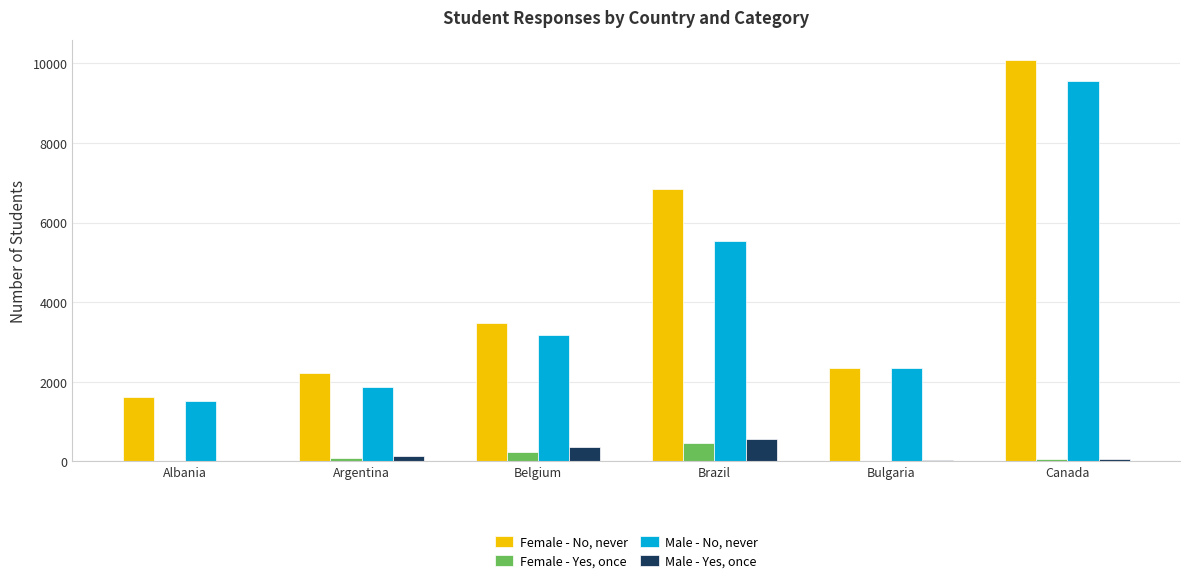

How many groups of bars are there?

6